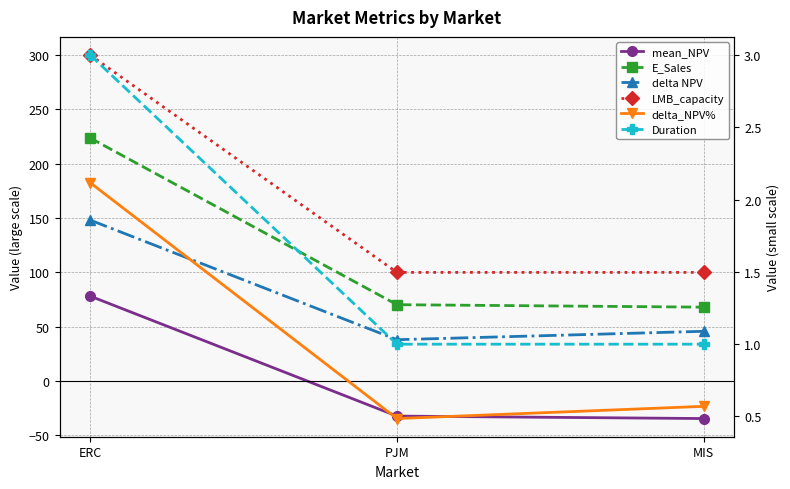

At which category is the sum across all series the highest?

ERC